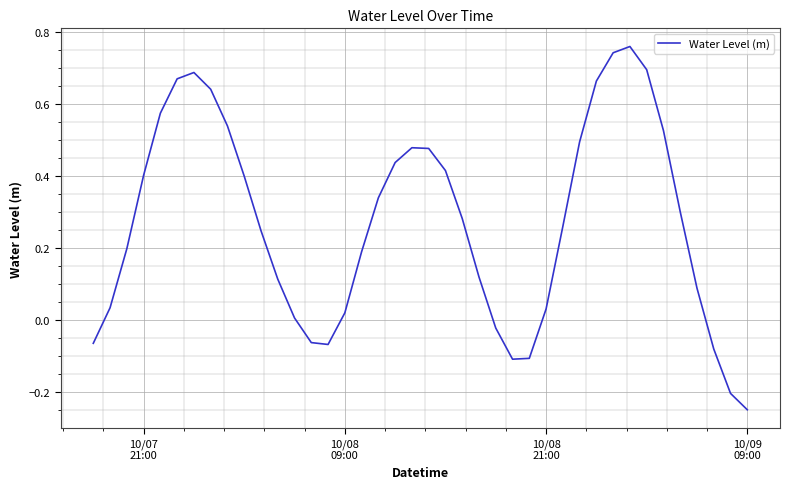

What is the difference between the maximum and minimum values?

1.0